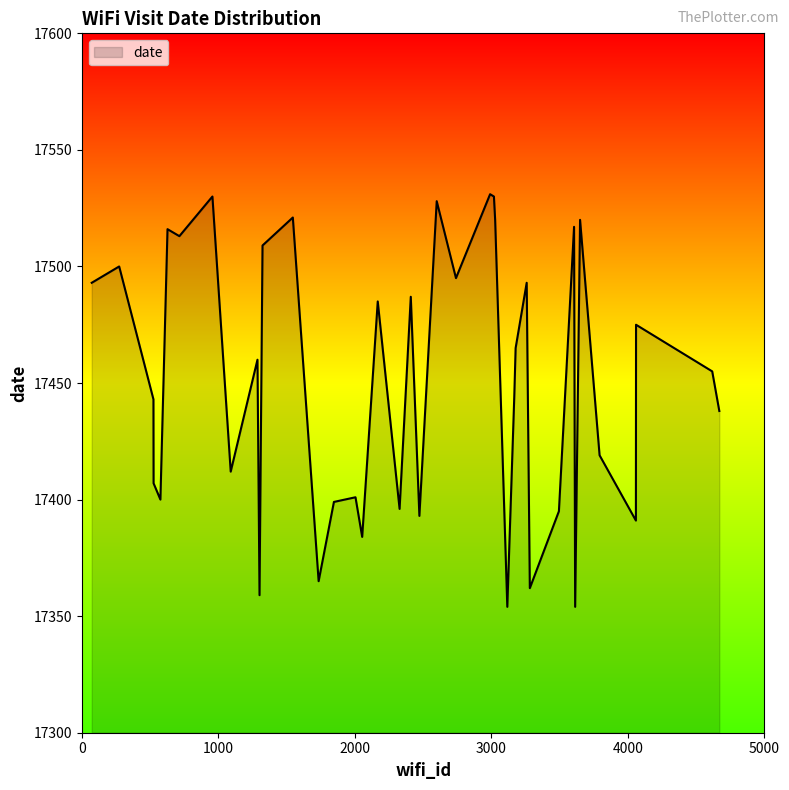

What is the minimum value shown in the chart?

17354